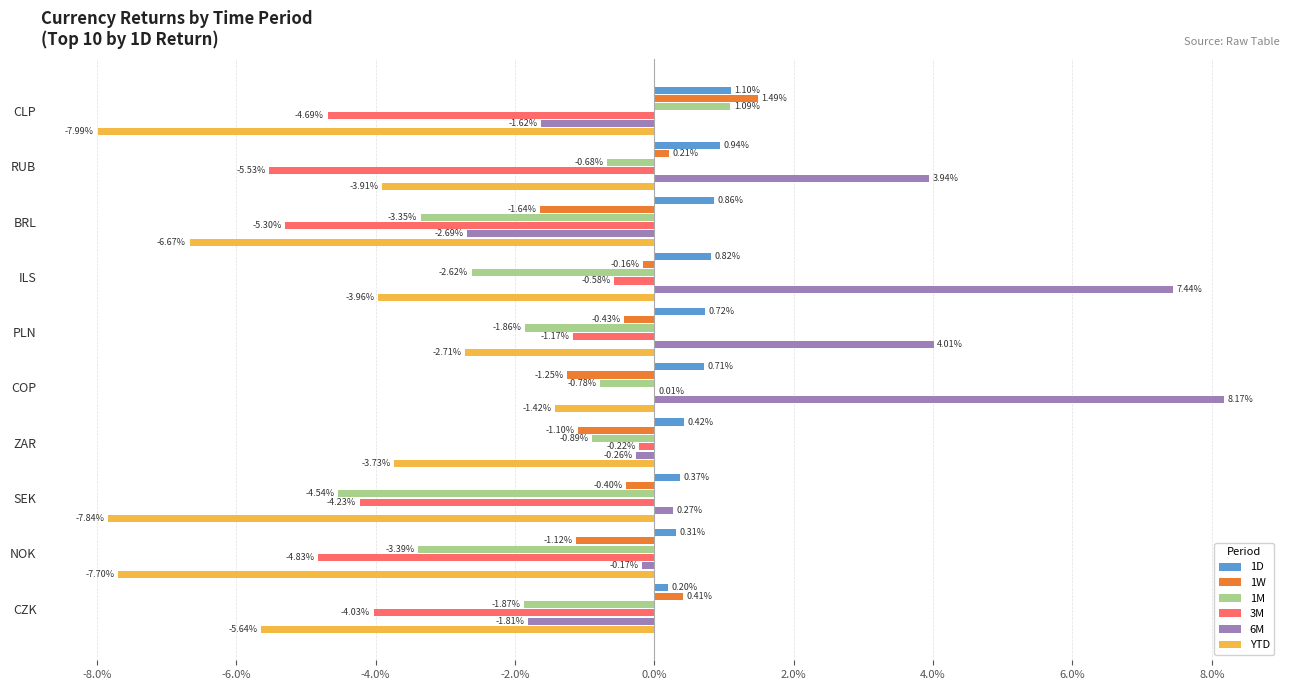

How many bars are there in each group?

6